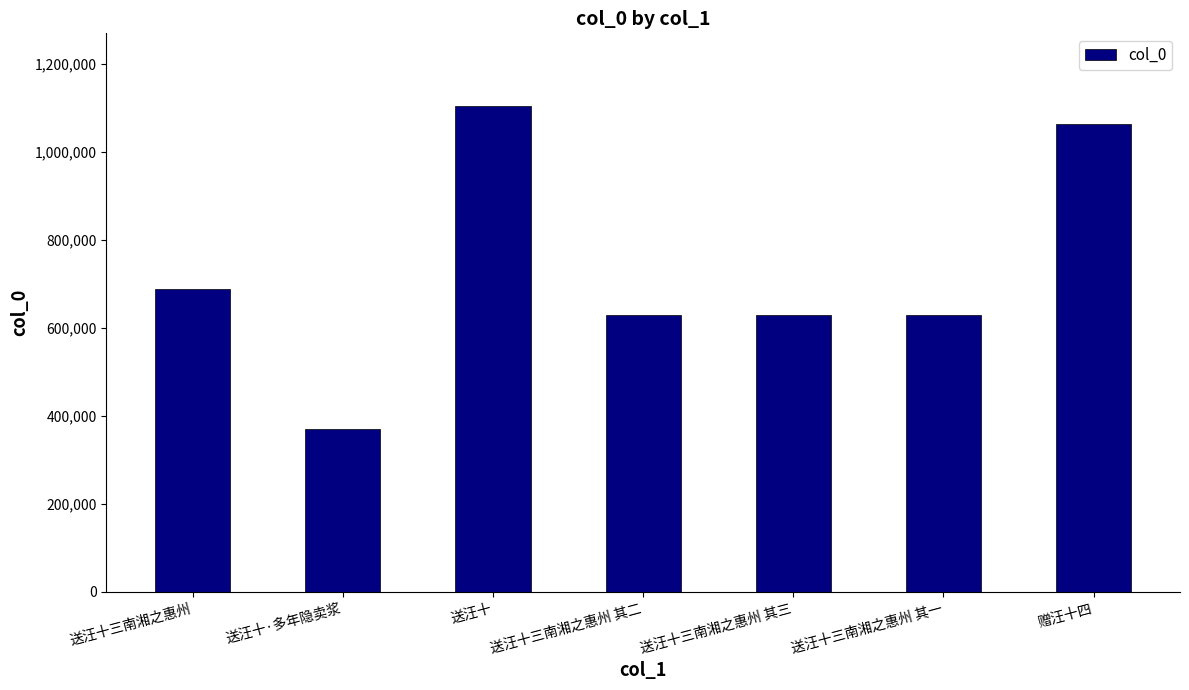

What is the change in value from 送汪十·多年隐卖浆 to 送汪十?

+734052